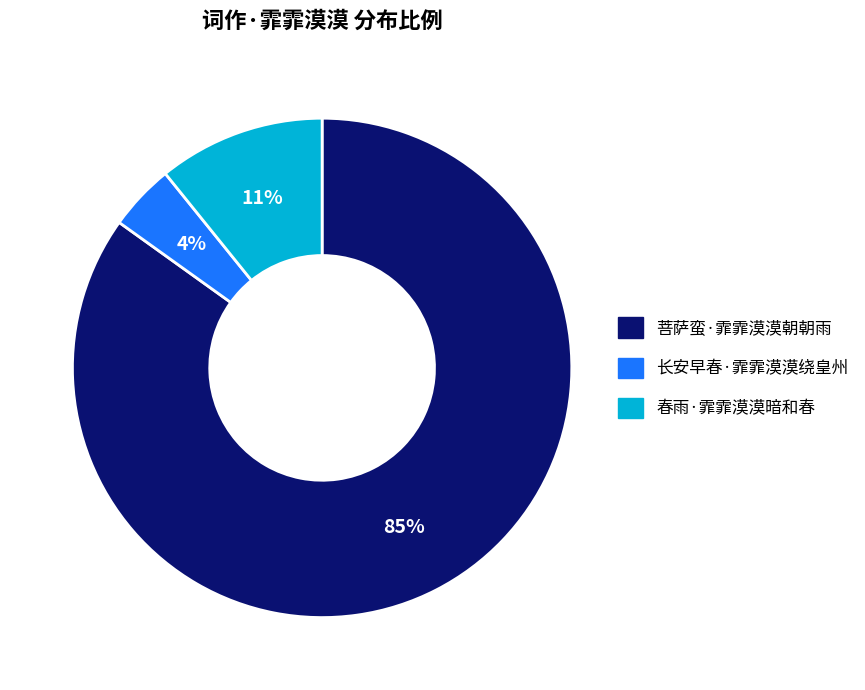

What is the largest slice in the pie chart?

菩萨蛮·霏霏漠漠朝朝雨